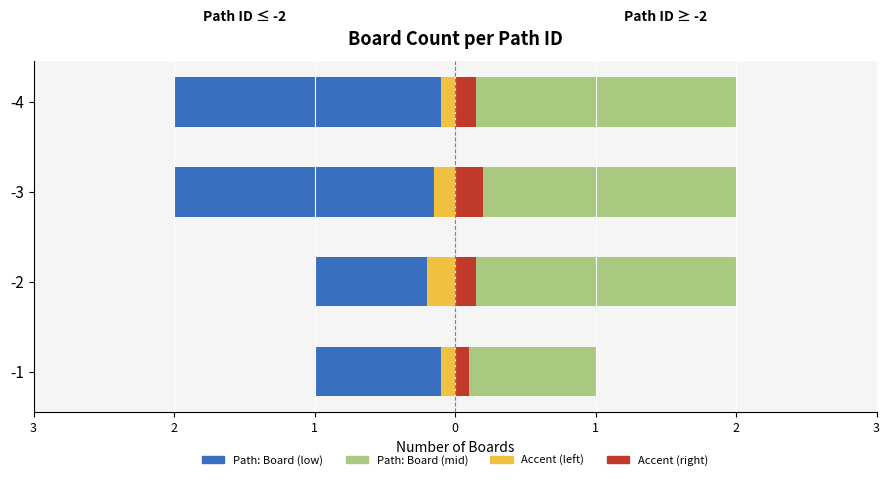

How many distinct data groups are displayed?

4